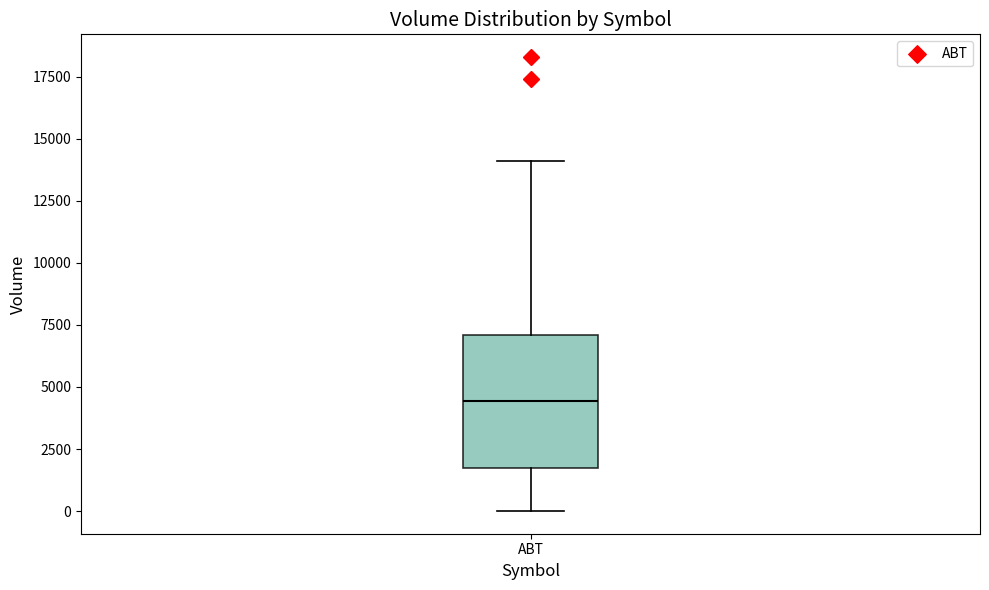

Where is the upper edge of the box for ABT on the y-axis? The values are not printed on the chart, so give them approximately, as read against the axis.

7000